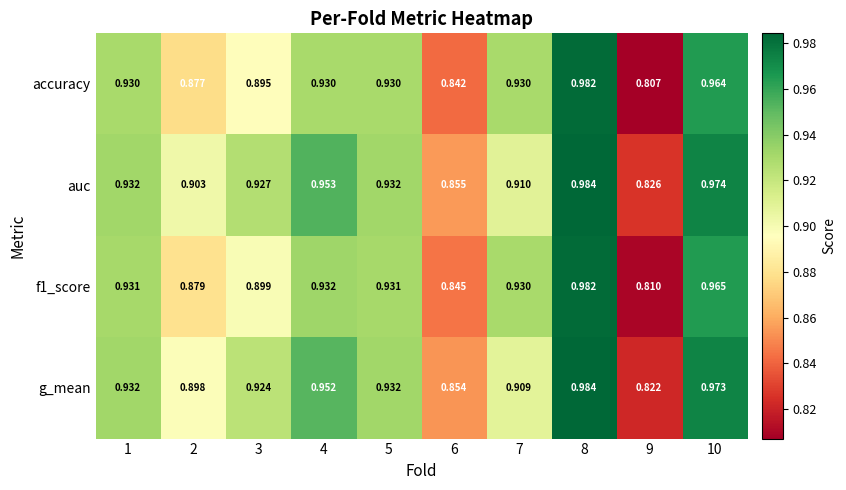

Which series has the widest spread of values?

accuracy